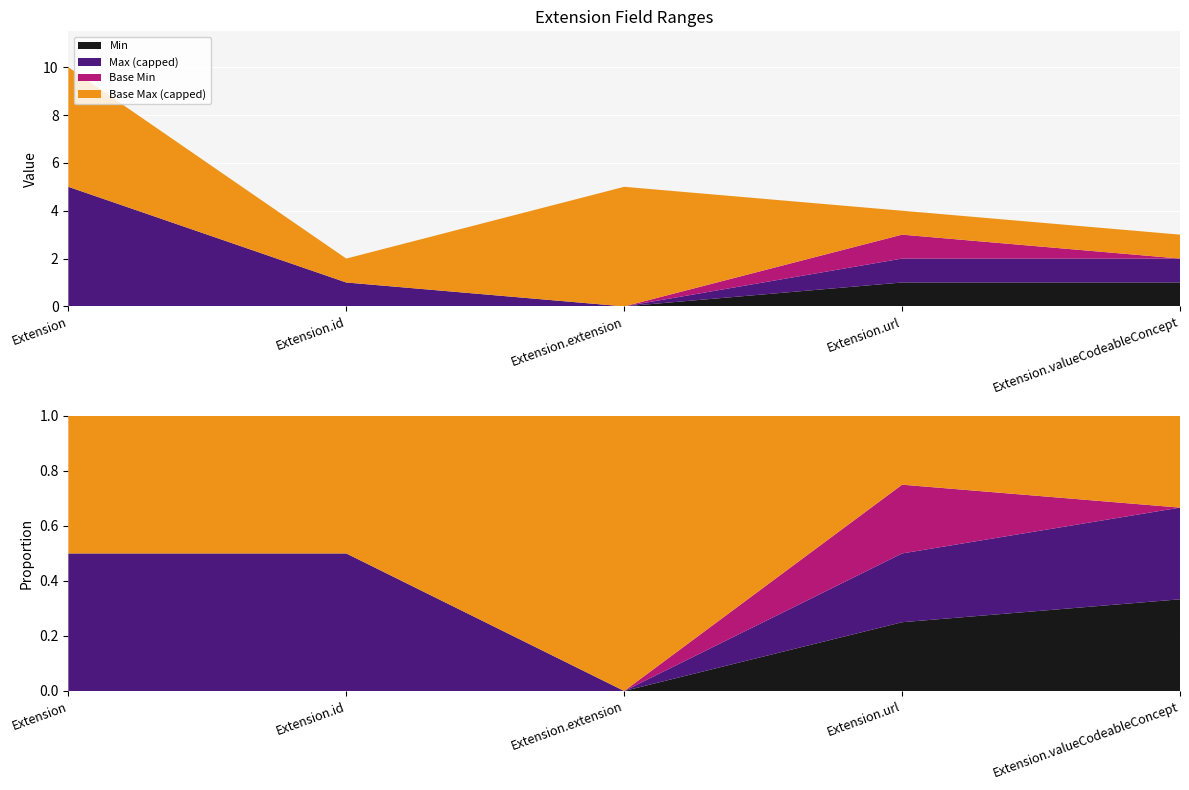

Reading left to right, list all the values displayed in this chart.

Min: Extension=0	Extension.id=0	Extension.extension=0	Extension.url=1	Extension.valueCodeableConcept=1
Max_numeric: Extension=999	Extension.id=1	Extension.extension=0	Extension.url=1	Extension.valueCodeableConcept=1
Base Min: Extension=0	Extension.id=0	Extension.extension=0	Extension.url=1	Extension.valueCodeableConcept=0
Base Max_numeric: Extension=999	Extension.id=1	Extension.extension=999	Extension.url=1	Extension.valueCodeableConcept=1